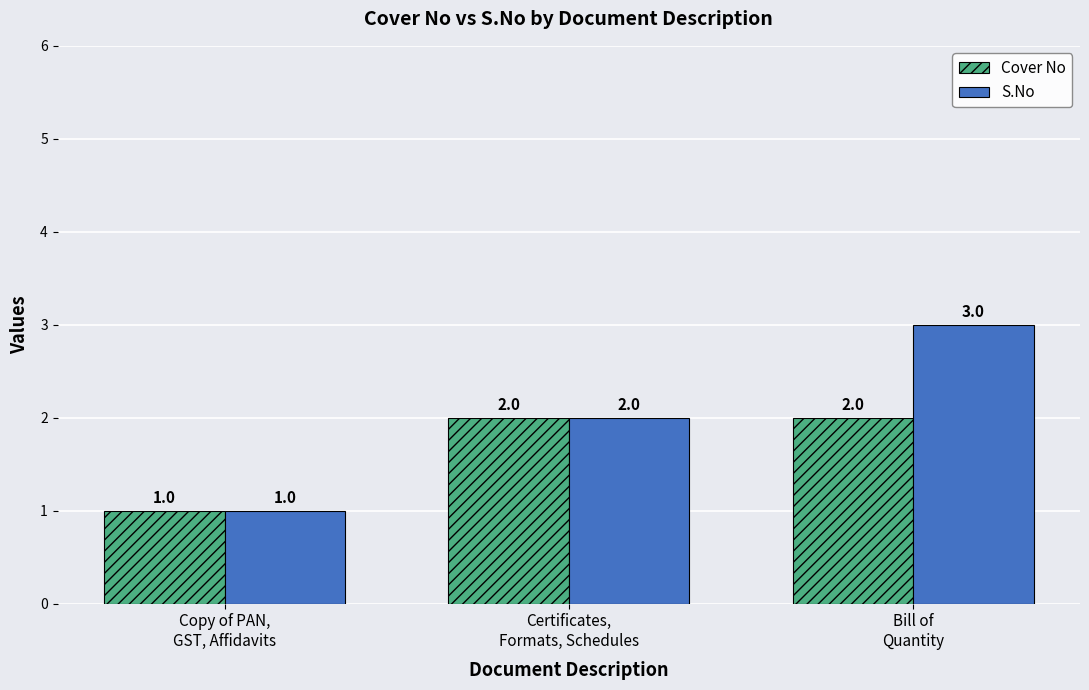

Which series has the largest total across all categories?

S.No